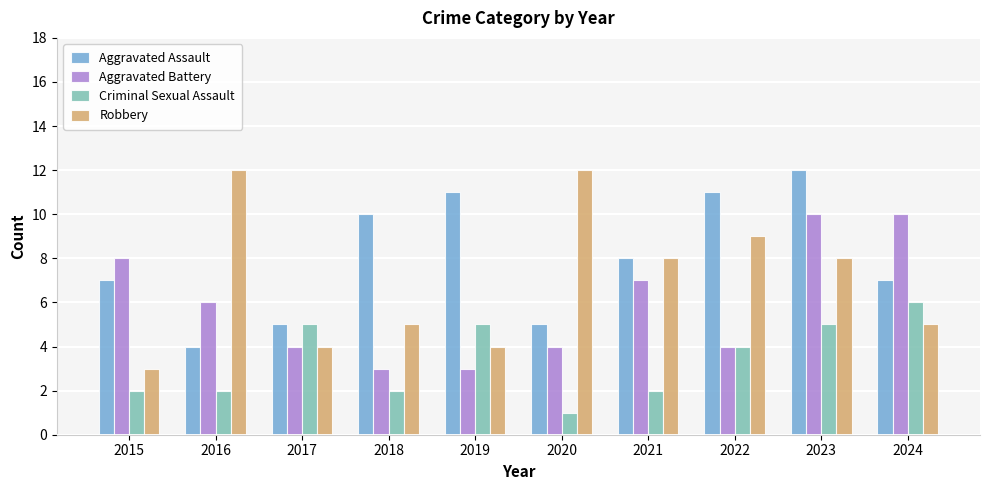

List the series in order of their overall mean, highest first.

Aggravated Assault, Robbery, Aggravated Battery, Criminal Sexual Assault